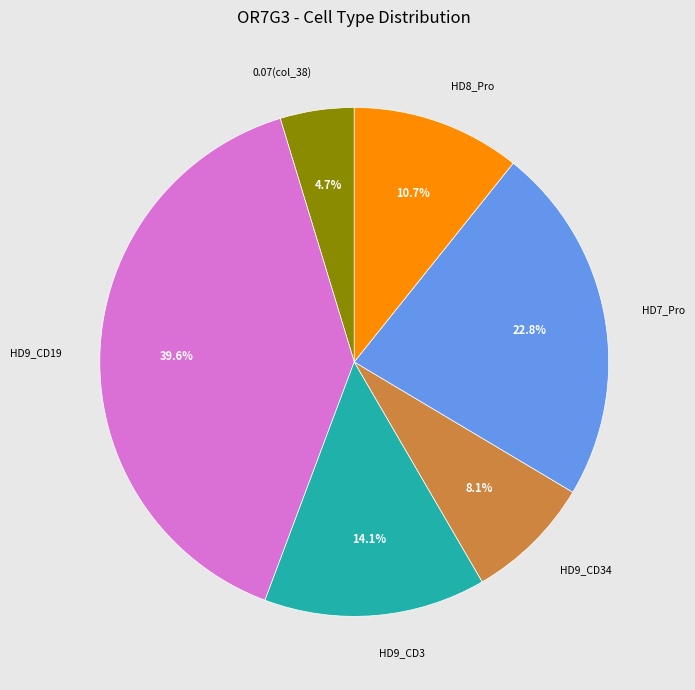

Do HD8_Pro and HD9_CD34 together represent more than half of the pie?

No